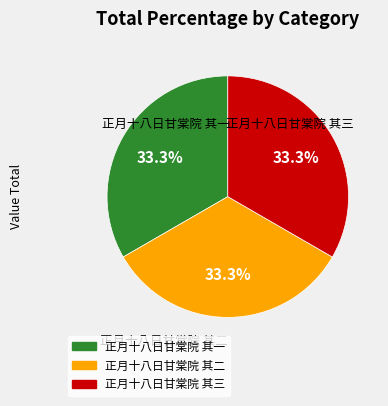

Count the number of slices in the pie.

3